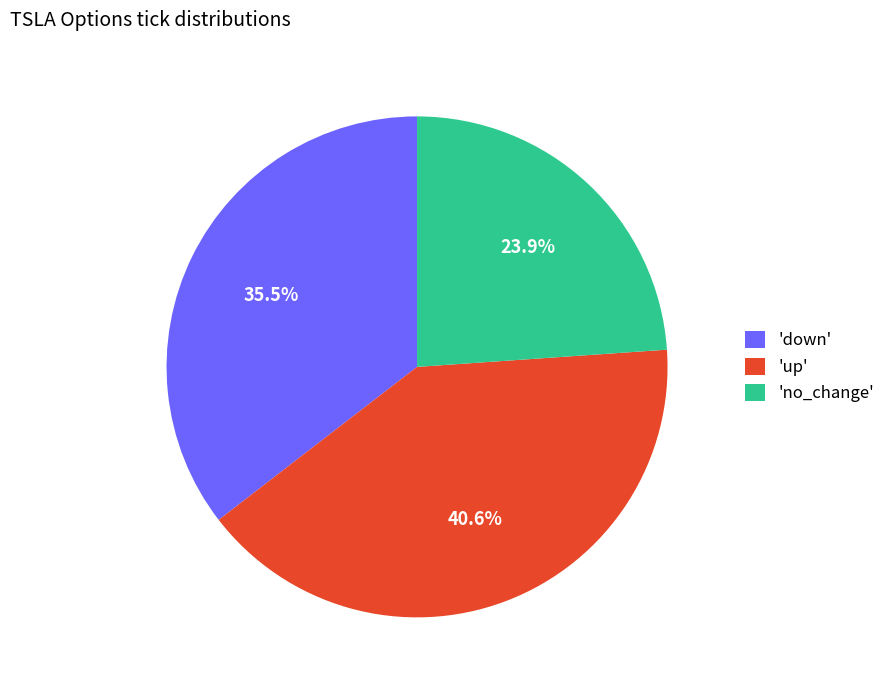

Do 'down' and 'up' together represent more than half of the pie?

Yes